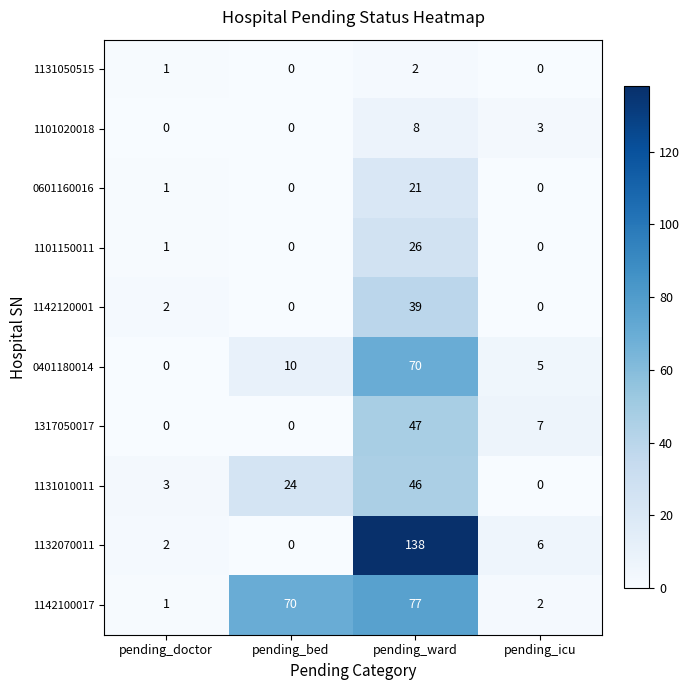

Which series changed the most between pending_bed and pending_ward?

1132070011